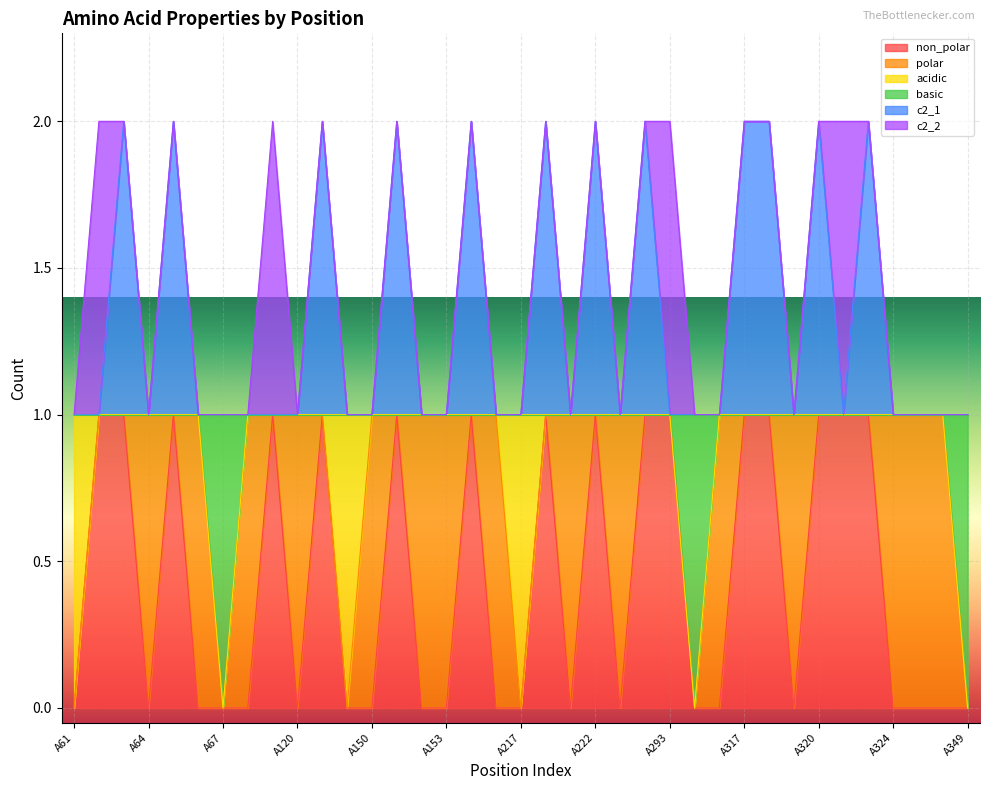

Which category has the lowest value across all series?

A61